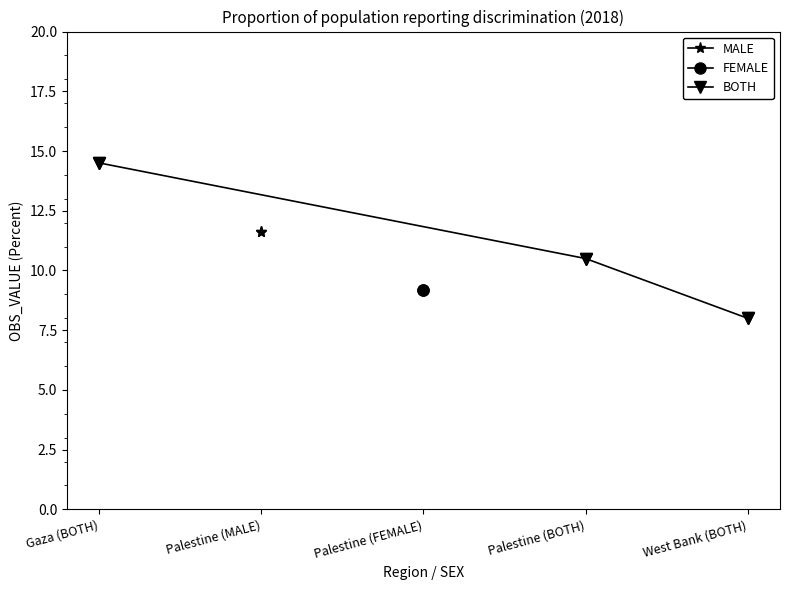

List the labels in order of BOTH value, largest first.

Gaza (BOTH), Palestine (BOTH), West Bank (BOTH)